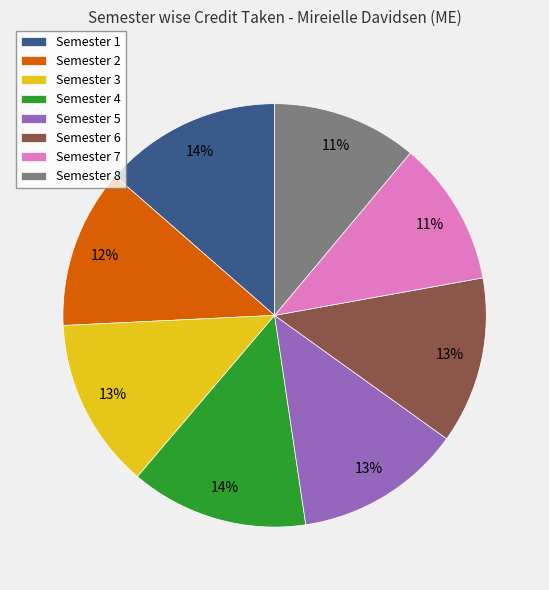

Which has a higher value, Semester 3 or Semester 4?

Semester 4